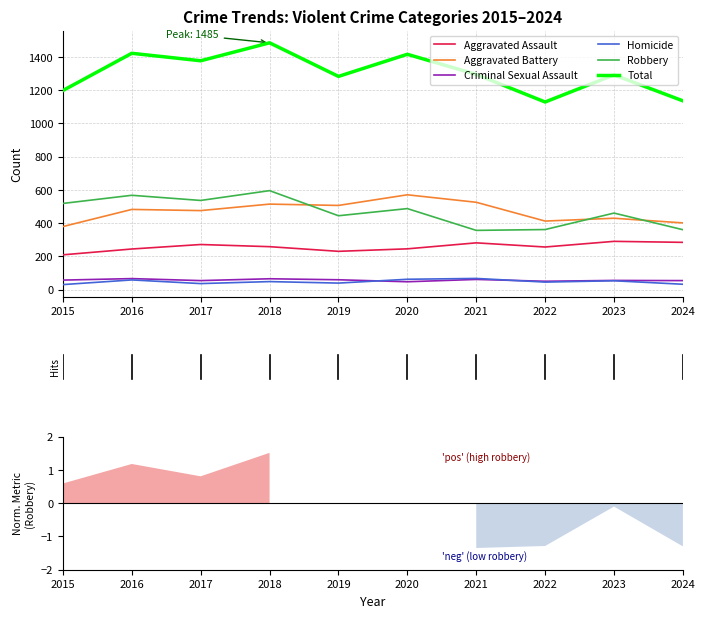

The Robbery series shows 942 at 2017. True or false?

False